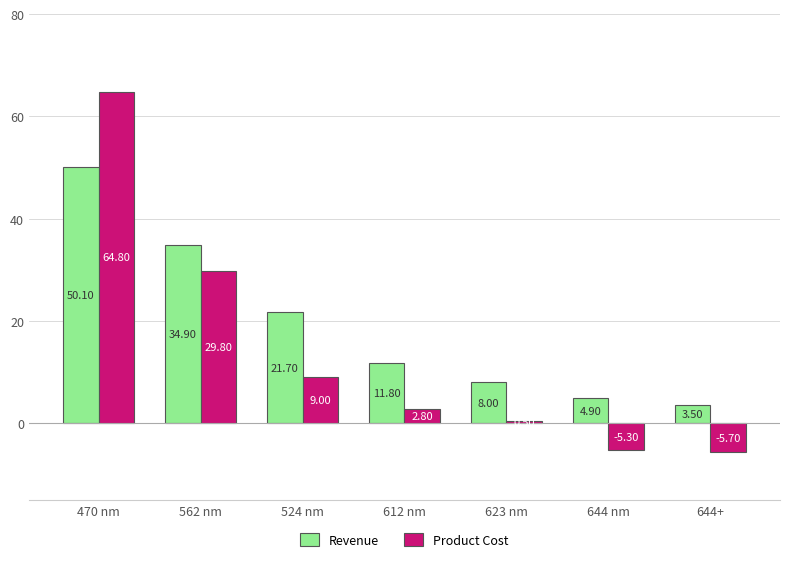

True or false: Revenue has a value of 7.9 at 524 nm.

False